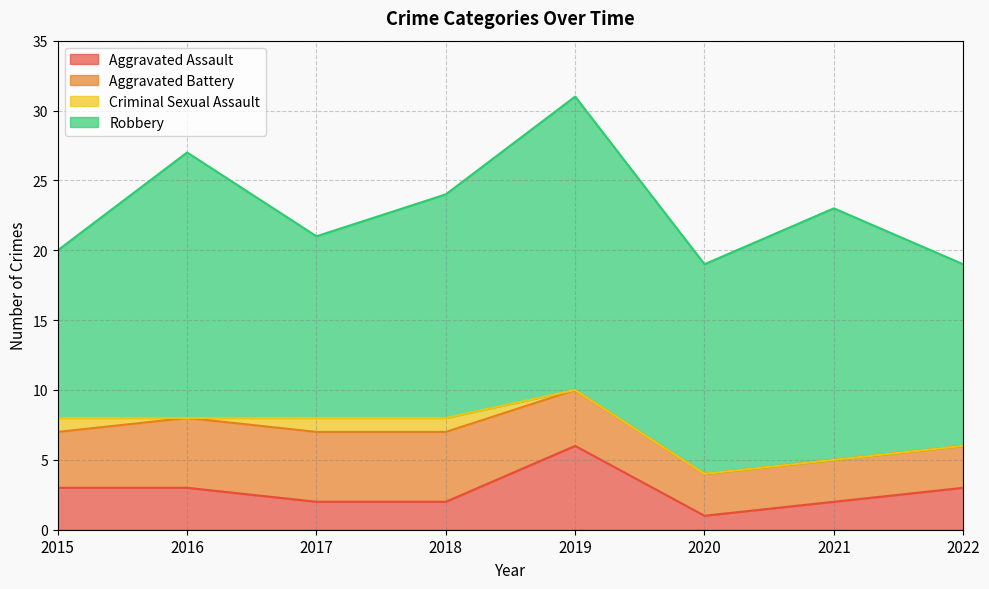

True or false: Robbery has a value of 16 at 2018.

True